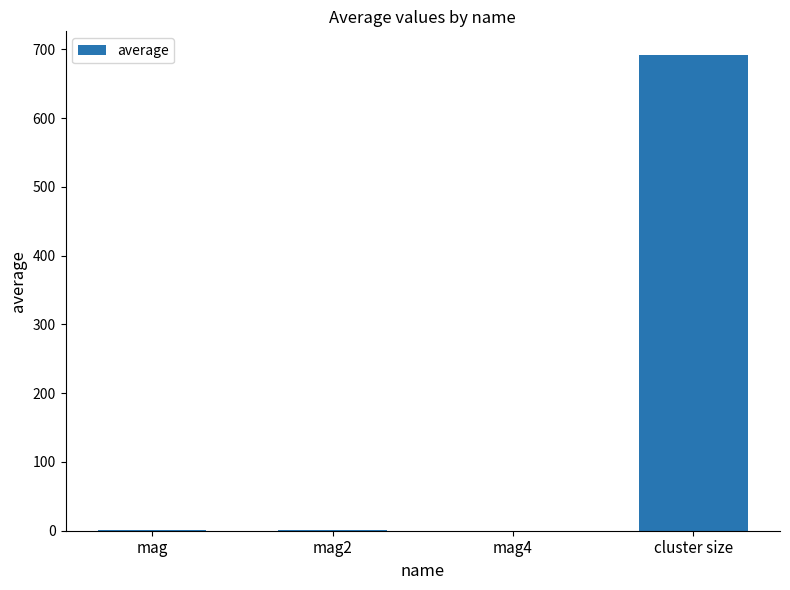

Read the value at mag2.

0.3